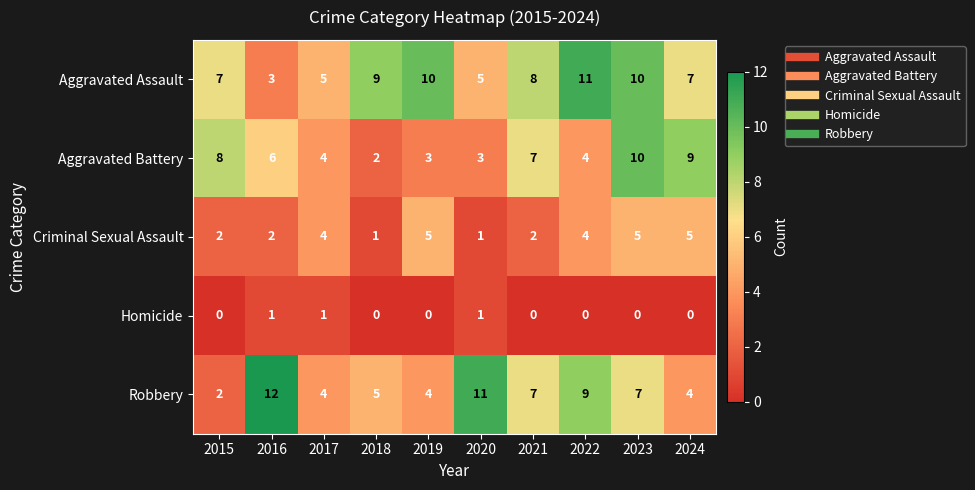

Is it true that Robbery equals 2 at 2015?

True